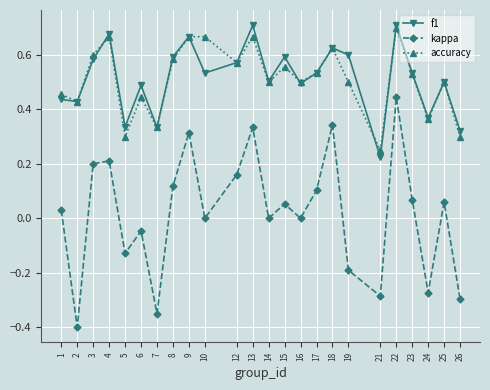

How many interior local valleys does the kappa series have?

8